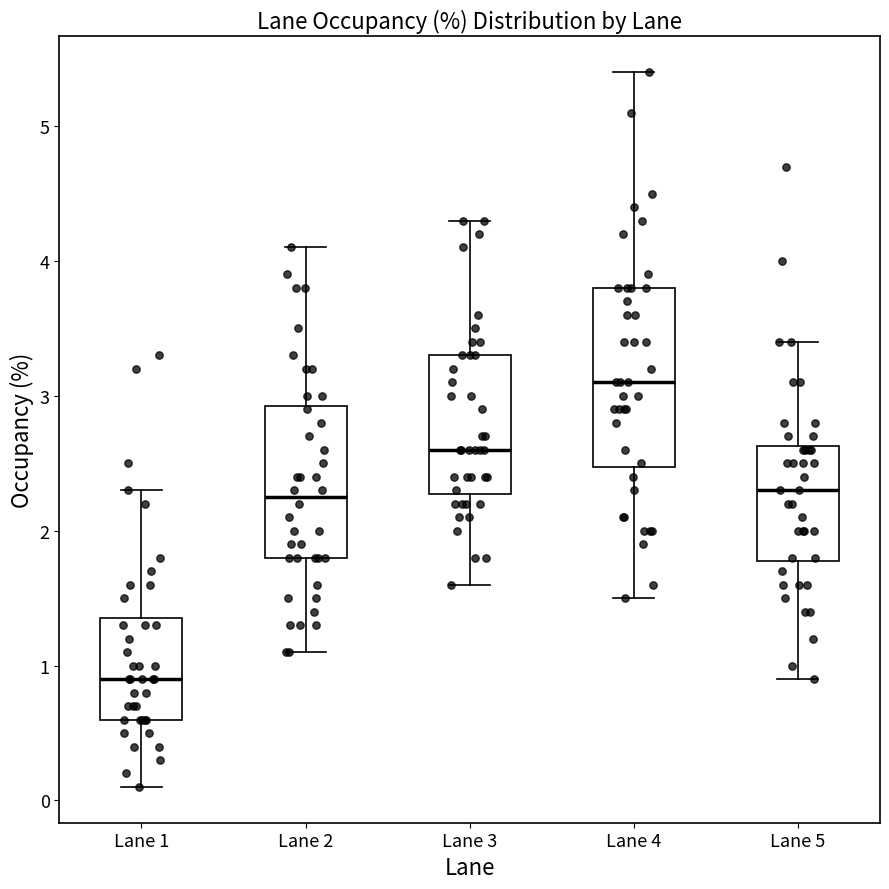

Comparing the boxes themselves (not the whiskers), which one is the tallest?

Lane 4